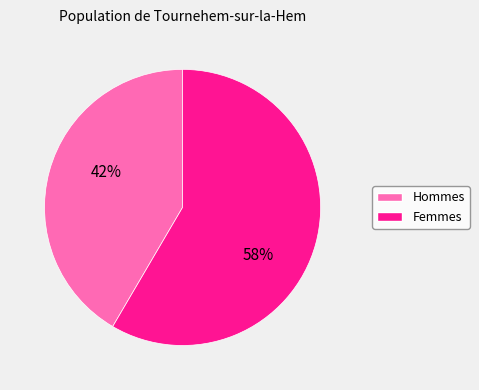

Rank the categories by value from lowest to highest.

Hommes, Femmes